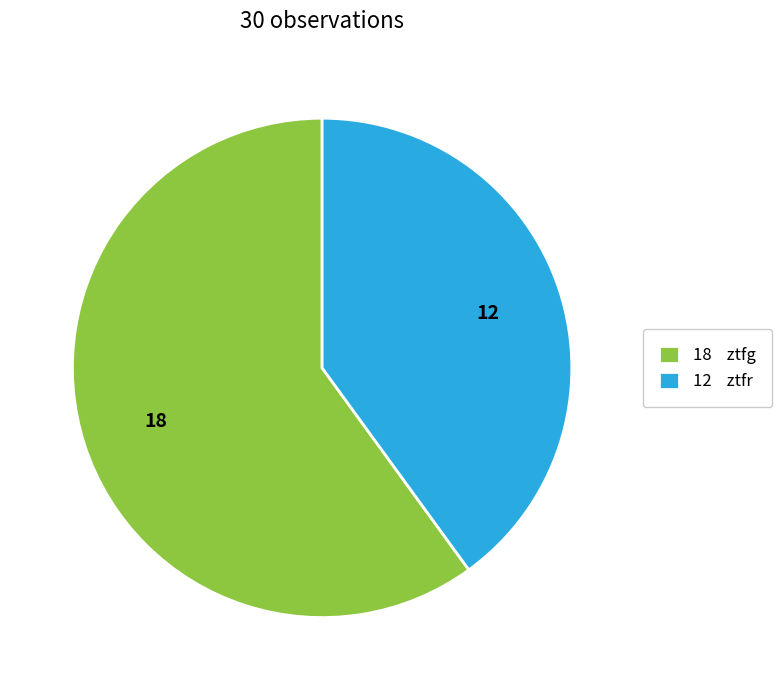

What is the ratio of the value at 18 ztfg to the value at 12 ztfr?

1.5